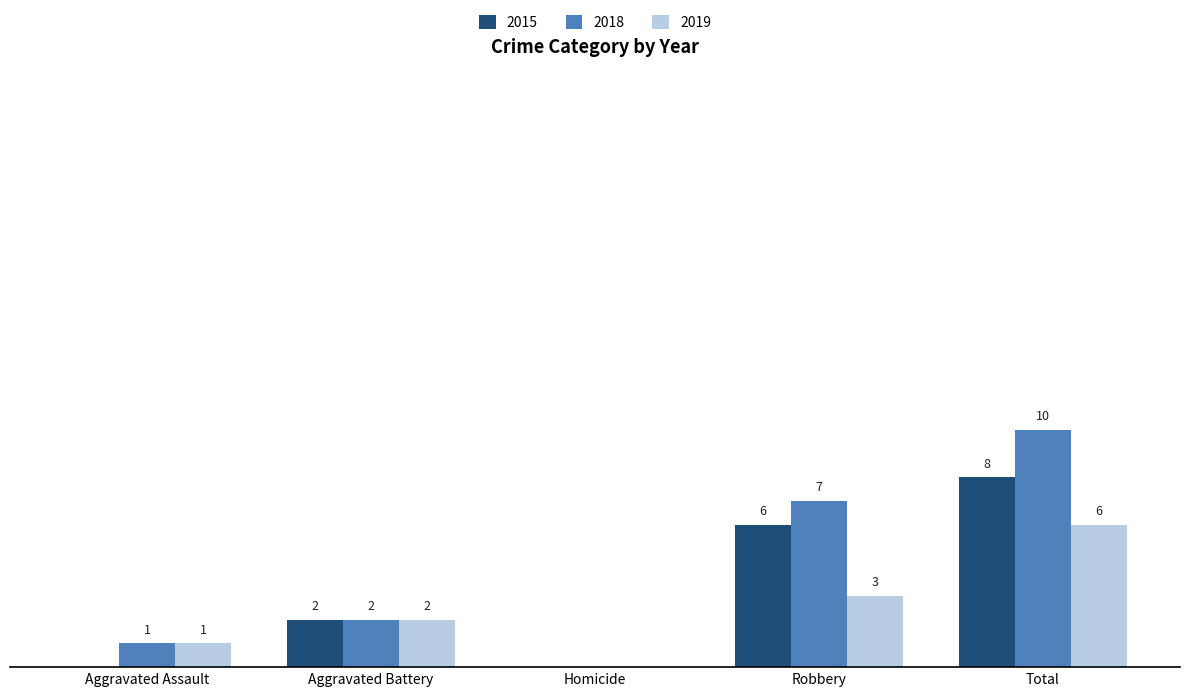

At which category is the sum across all series the highest?

Total